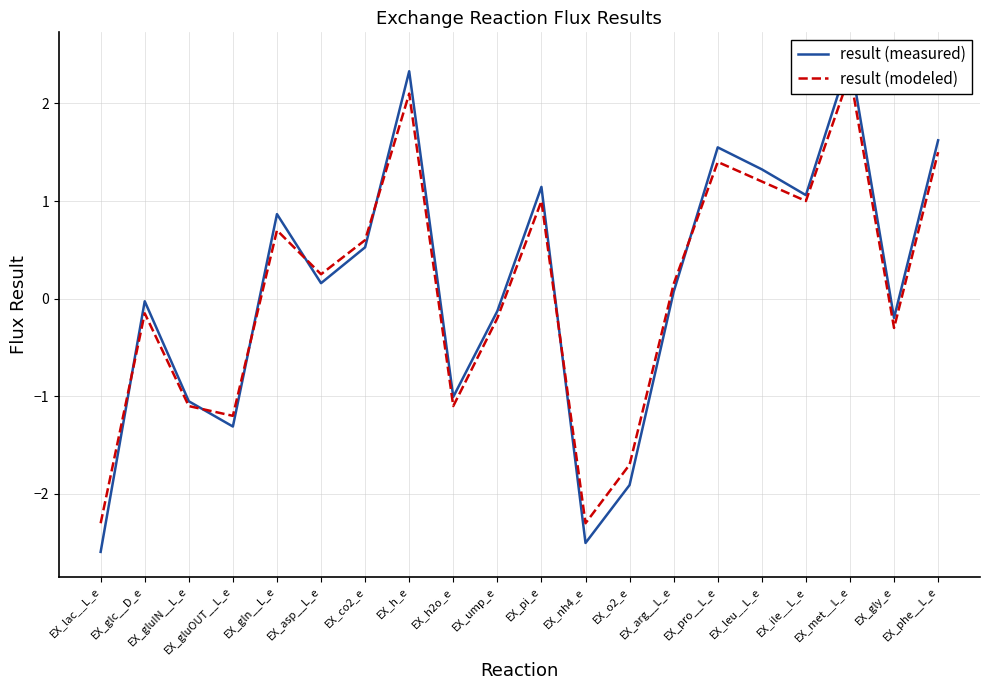

What is the label of the 3rd point from the right?

EX_met__L_e